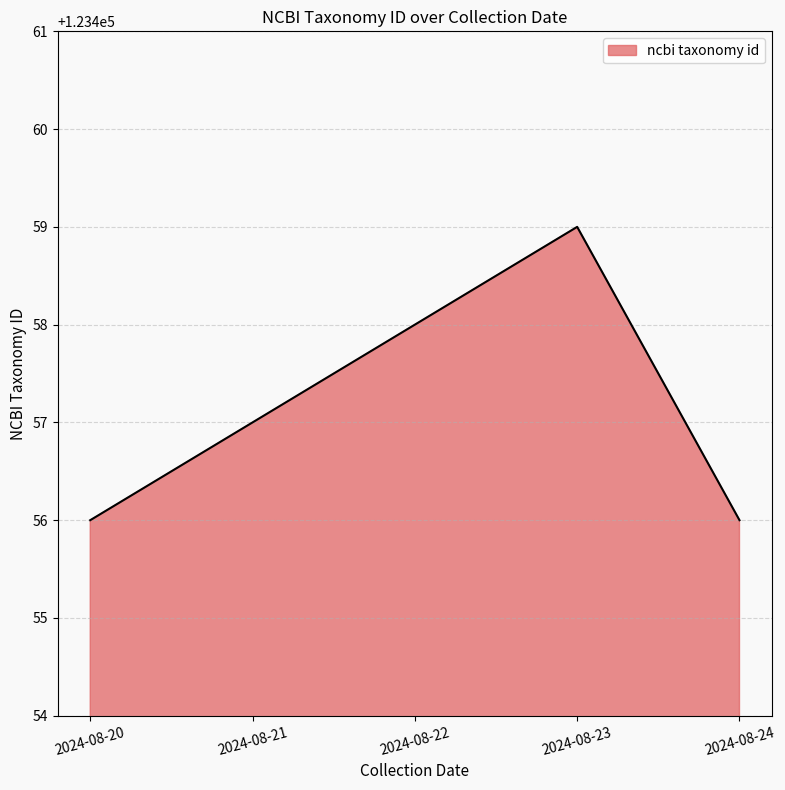

What is the change in value from 2024-08-23 to 2024-08-24?

-3